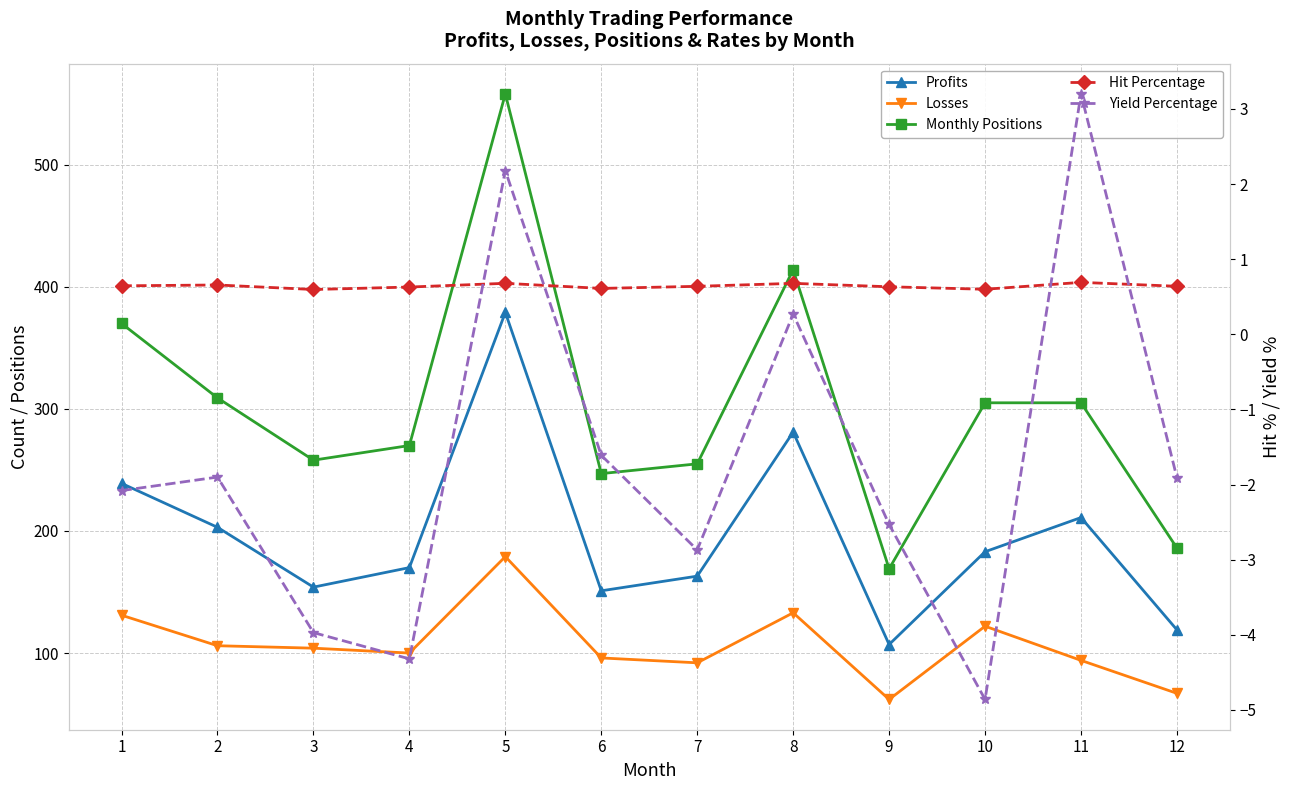

True or false: Profits and Hit Percentage intersect in this chart.

False